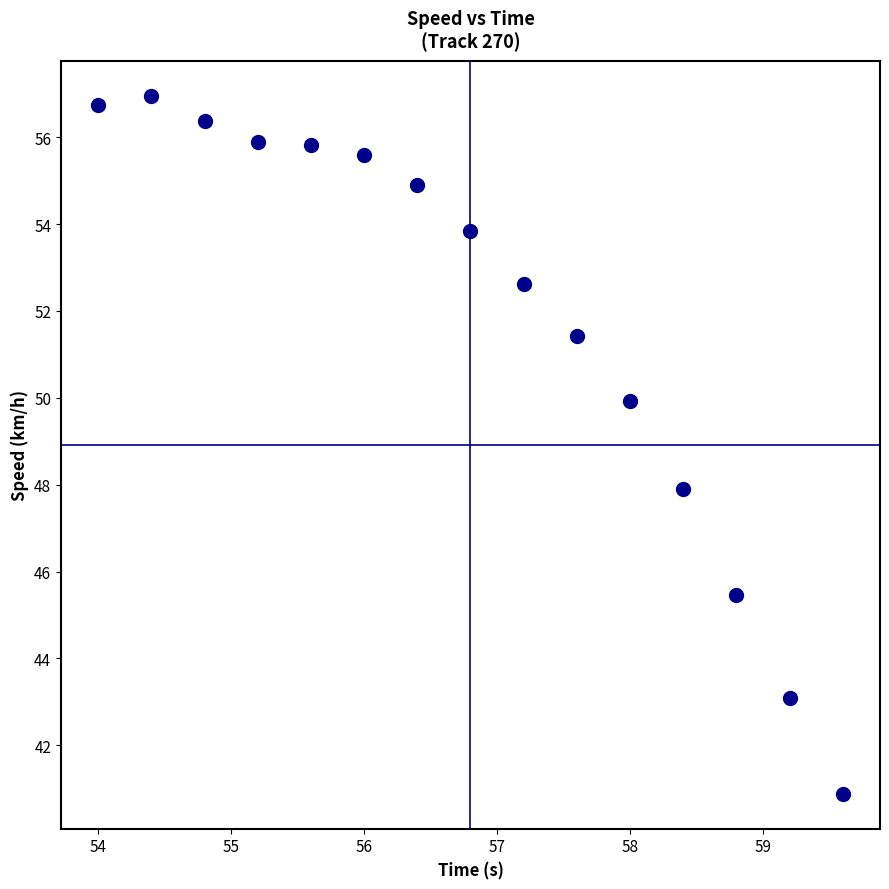

What is the range of X values (max minus min)?

5.6